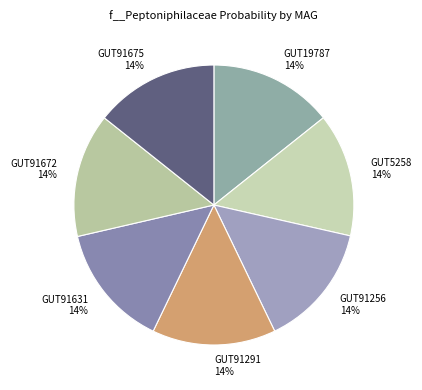

Is the sum of GUT91256 and GUT91631 greater than half?

No